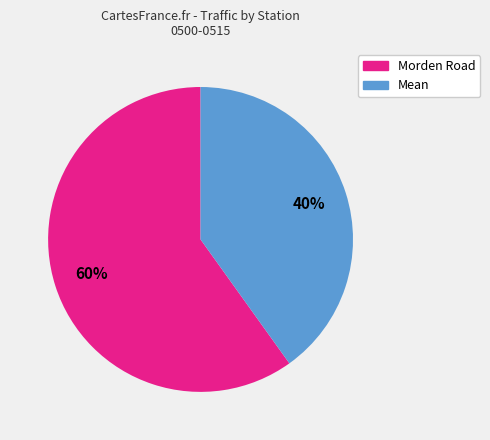

How many slices are in this pie chart?

2